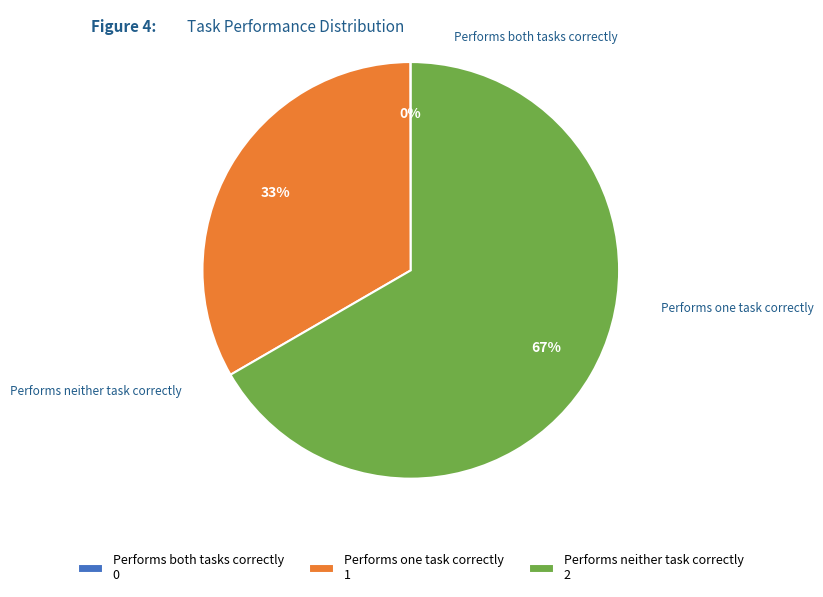

The Performs neither task correctly 2 slice represents 67% of the pie. True or false?

True